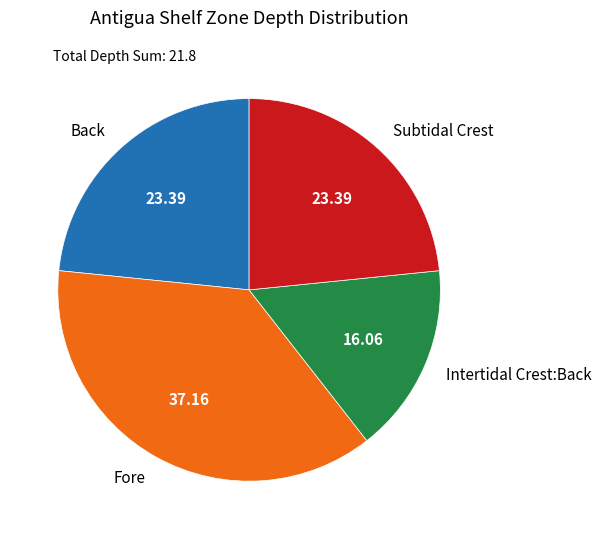

Is the sum of Back and Subtidal Crest greater than half?

No